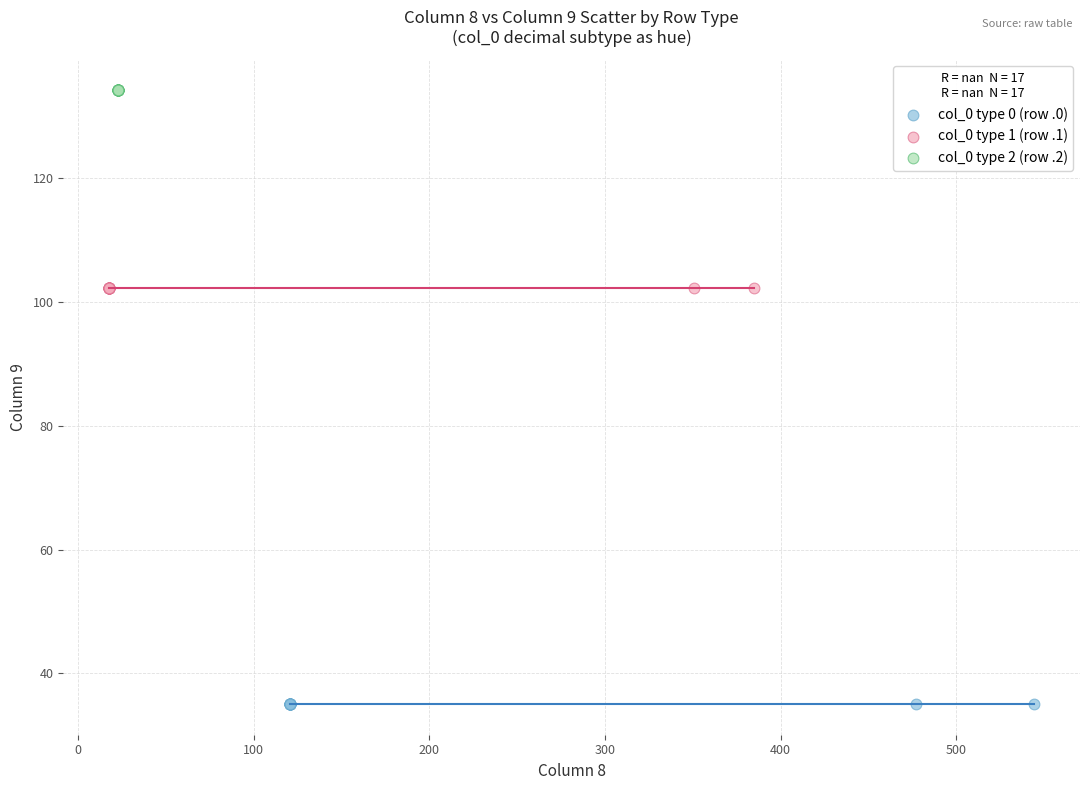

Which series contains the lowest Y value?

col_0 type 0 (row .0)